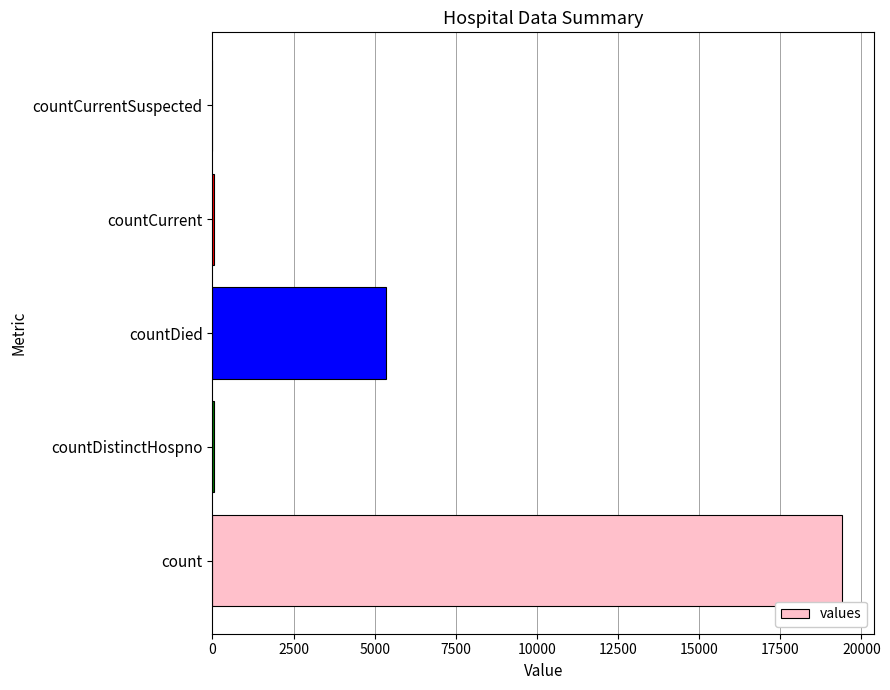

What is the sum of all values?

24875